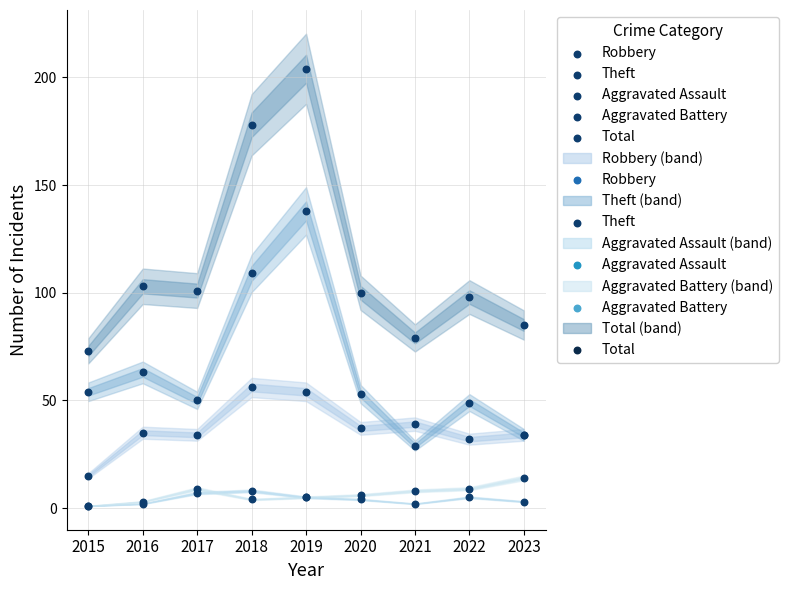

What are all the series names shown in the legend?

Robbery, Theft, Aggravated Assault, Aggravated Battery, Total